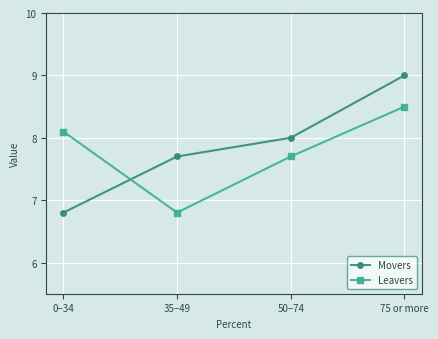

What is the minimum value shown in the chart?

6.8